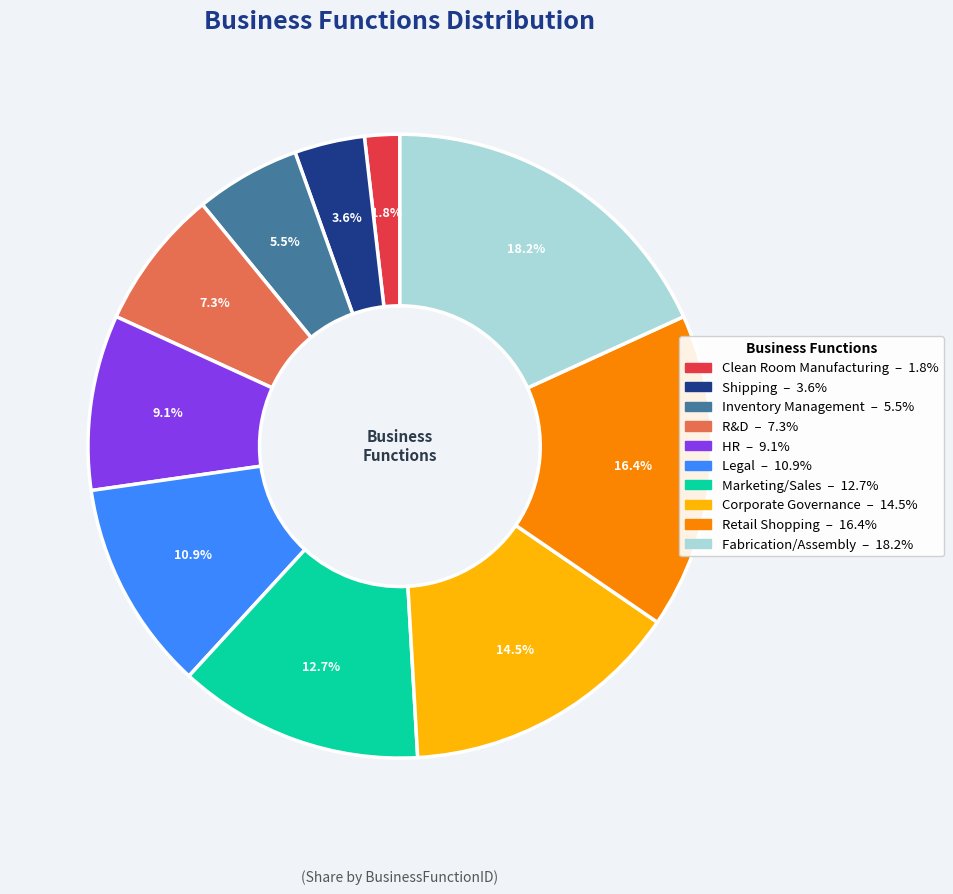

To the nearest percent, what is the difference between the largest and smallest slice percentages?

16%